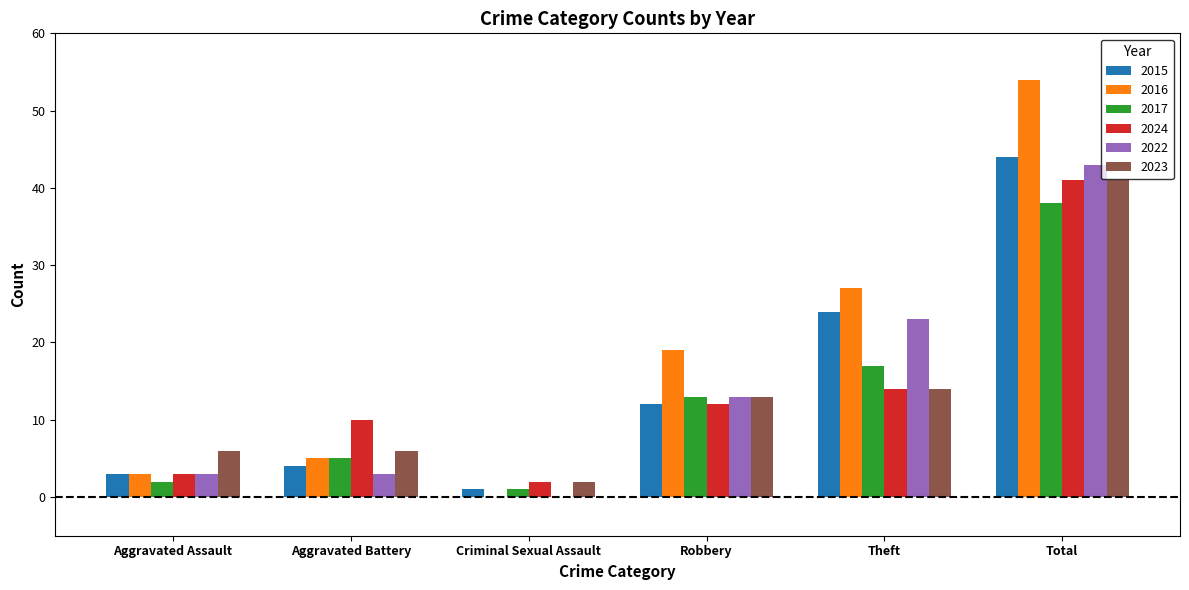

Reading left to right, list all the values displayed in this chart.

2015: Aggravated Assault=3	Aggravated Battery=4	Criminal Sexual Assault=1	Robbery=12	Theft=24	Total=44
2016: Aggravated Assault=3	Aggravated Battery=5	Criminal Sexual Assault=0	Robbery=19	Theft=27	Total=54
2017: Aggravated Assault=2	Aggravated Battery=5	Criminal Sexual Assault=1	Robbery=13	Theft=17	Total=38
2024: Aggravated Assault=3	Aggravated Battery=10	Criminal Sexual Assault=2	Robbery=12	Theft=14	Total=41
2022: Aggravated Assault=3	Aggravated Battery=3	Criminal Sexual Assault=0	Robbery=13	Theft=23	Total=43
2023: Aggravated Assault=6	Aggravated Battery=6	Criminal Sexual Assault=2	Robbery=13	Theft=14	Total=41